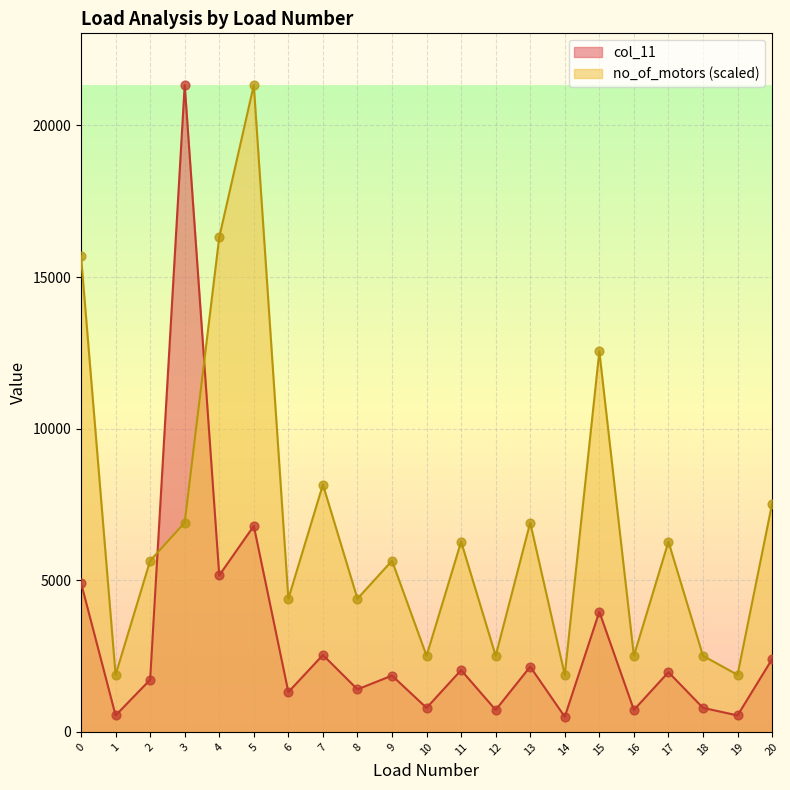

What is the total value across all series at 19?

2425.4